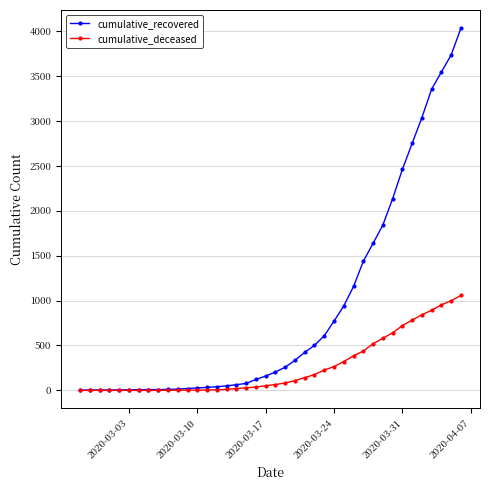

Which series has the largest total across all categories?

cumulative_recovered